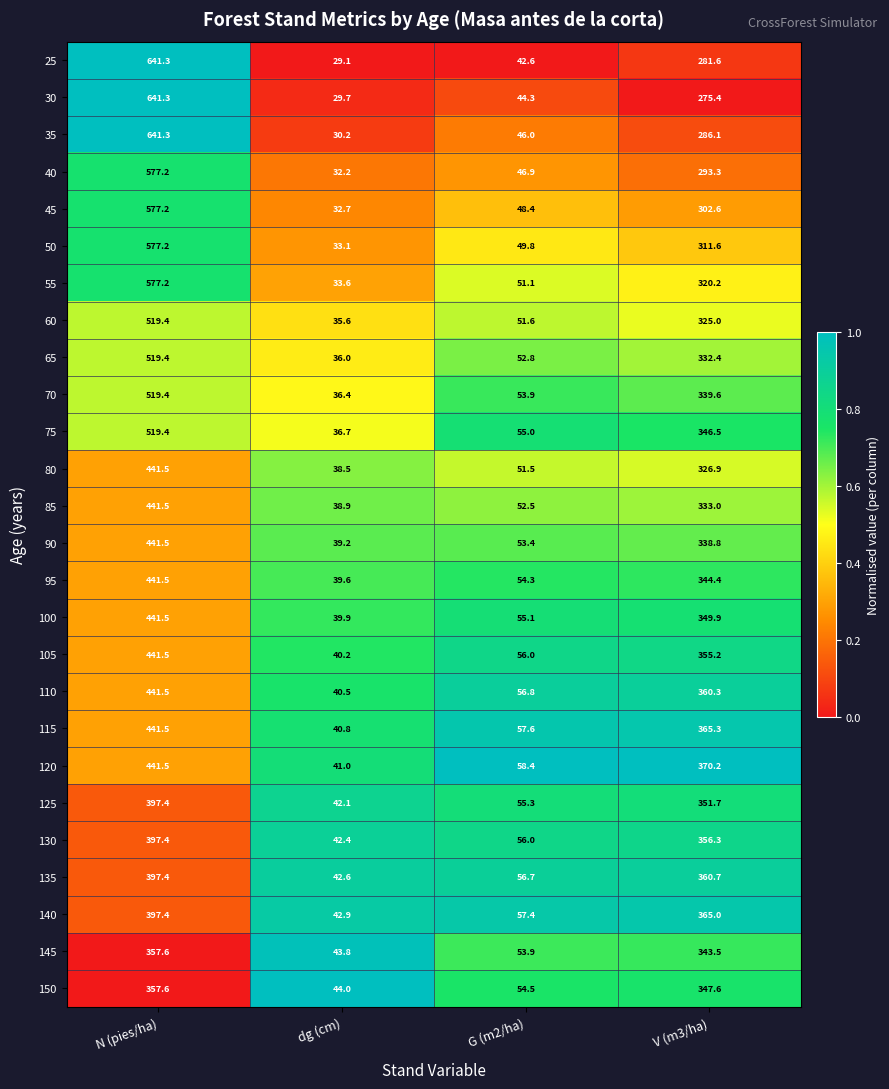

What is the total value across all series at N (pies/ha)?

12588.6